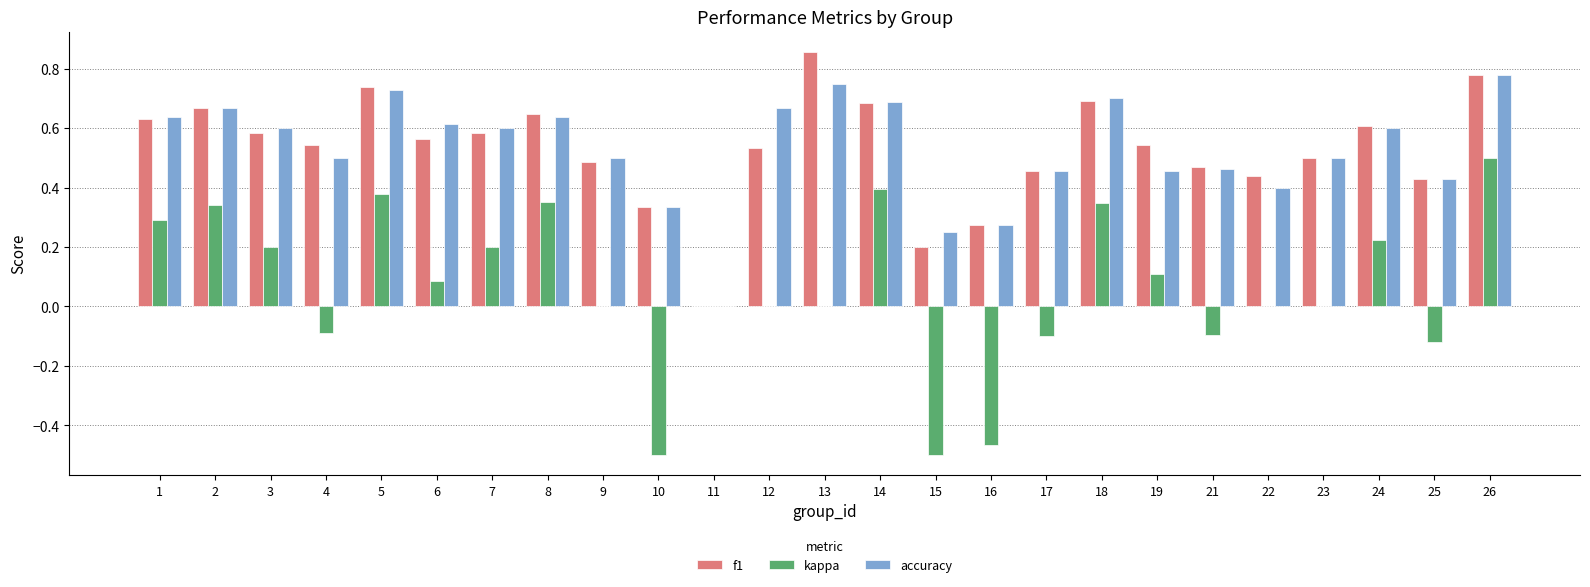

What is the sum of all kappa values?

1.5